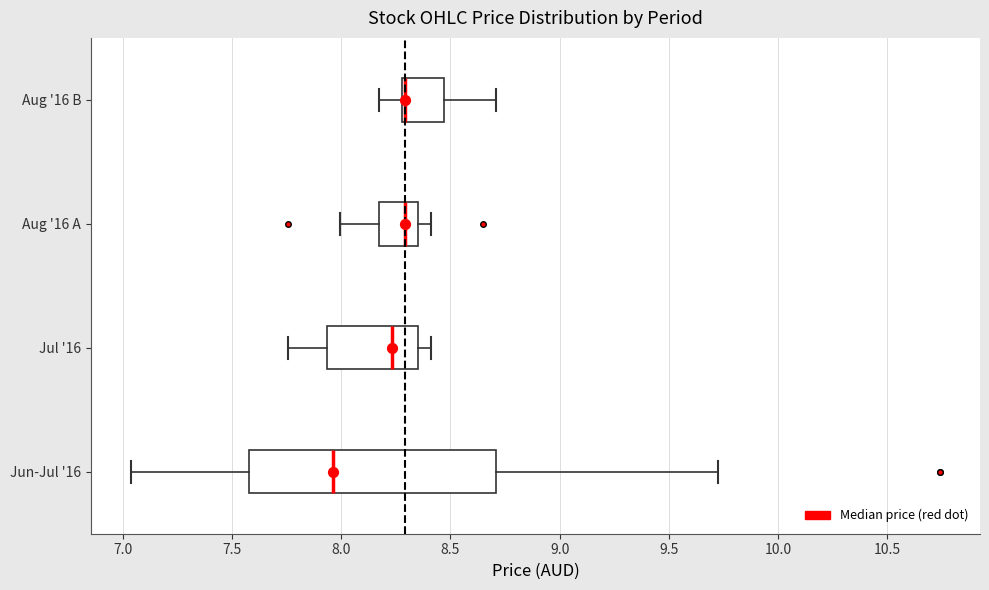

Which box is the widest, from its left edge to its right edge?

Jun-Jul '16